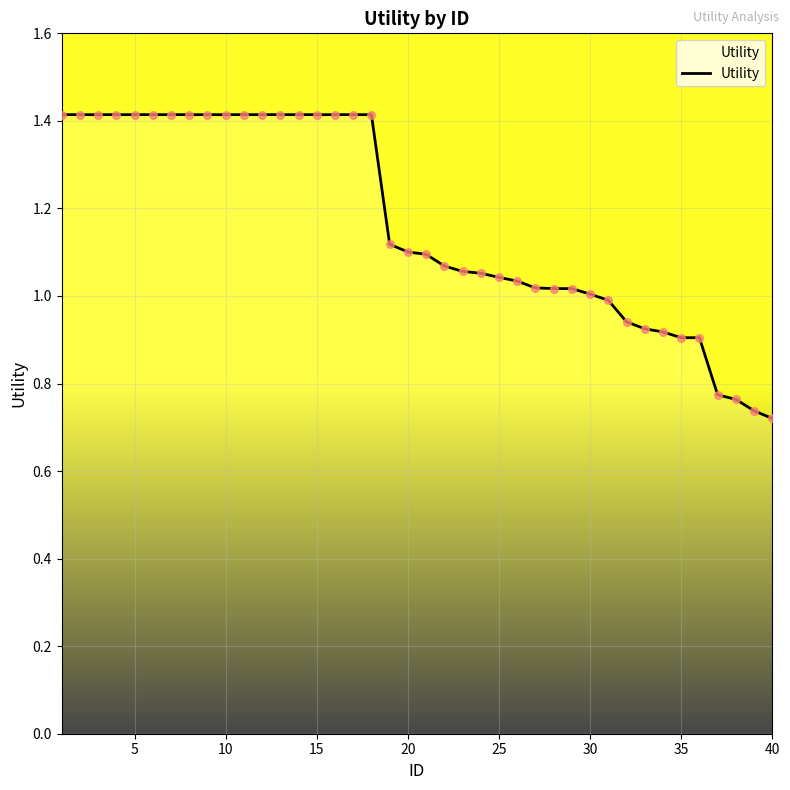

What is the maximum value shown in the chart?

1.4